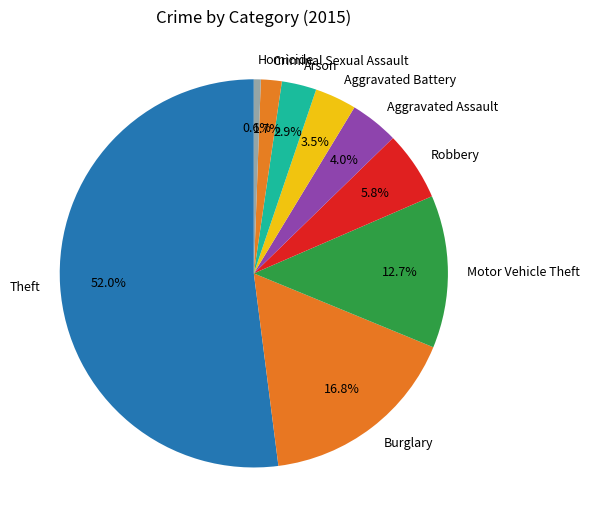

To the nearest percent, what portion does Burglary represent?

17%